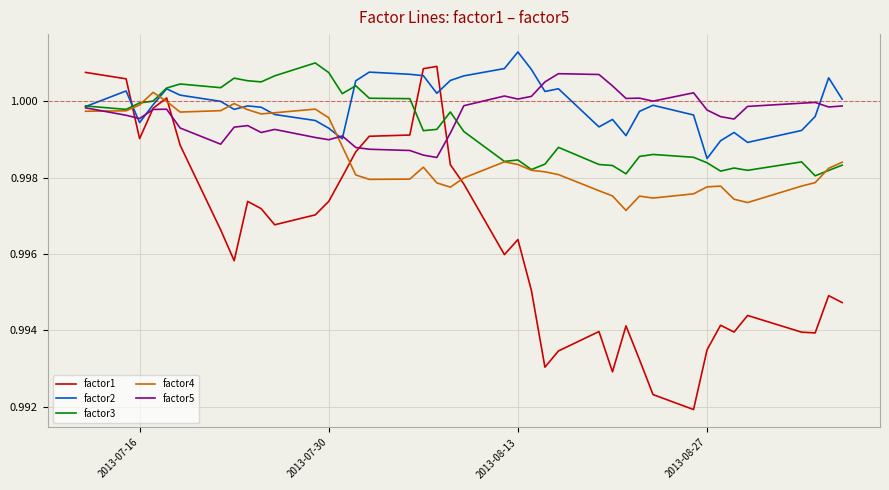

Which series has the largest range (max minus min)?

factor1